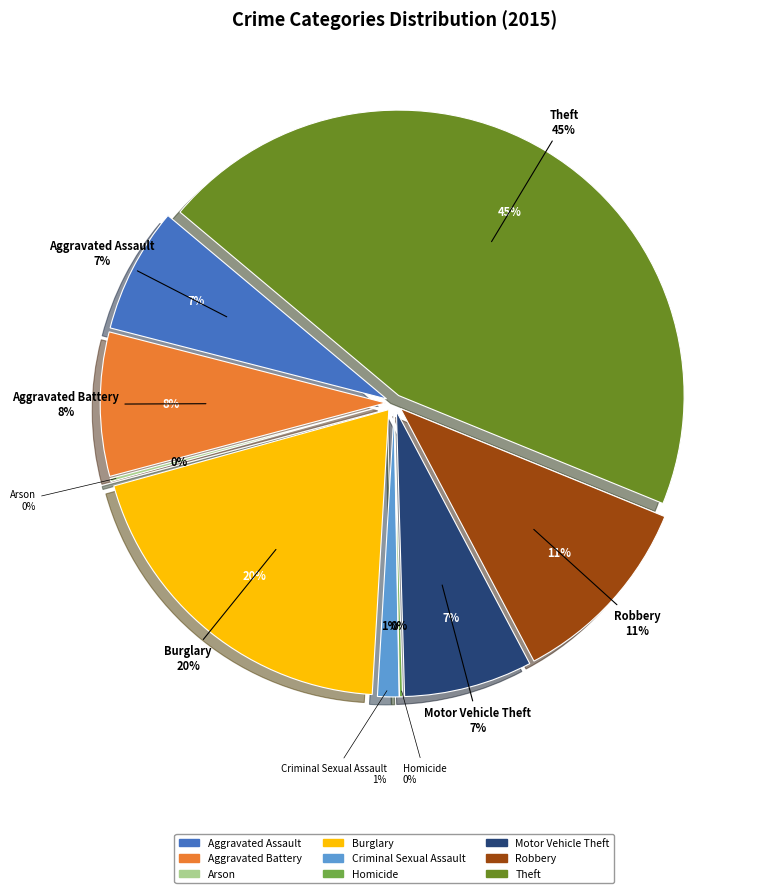

Which has a higher value, Theft or Aggravated Battery?

Theft